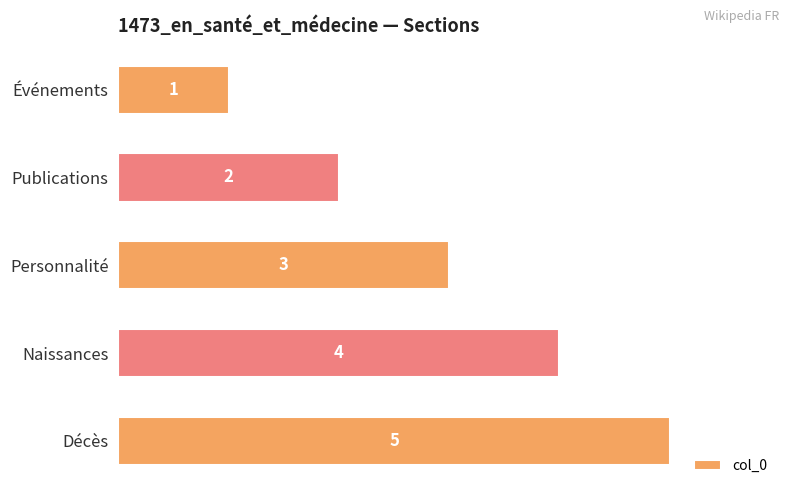

At which category does the chart reach its peak across all series?

Décès